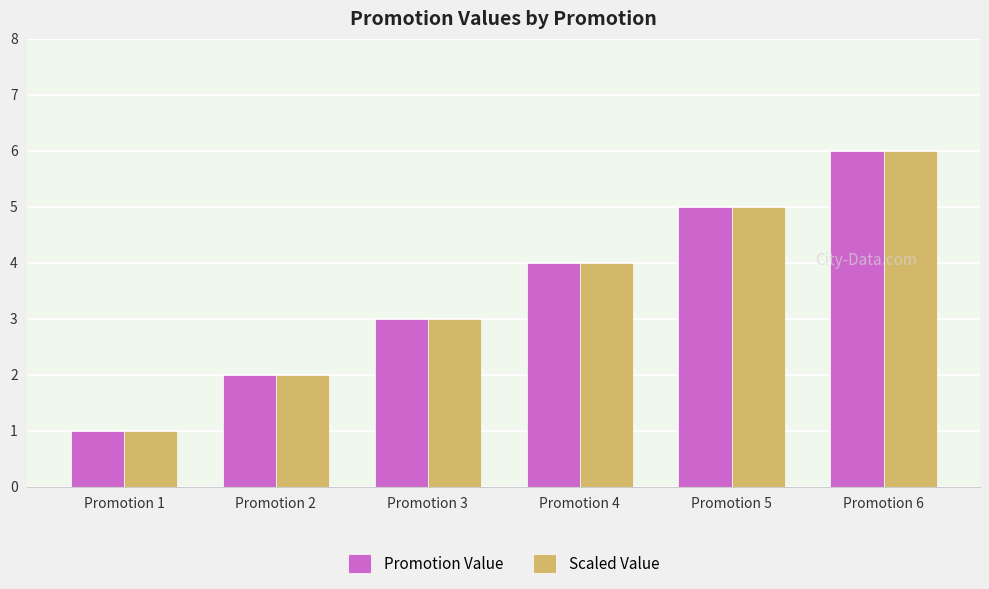

Reading right to left, list all the values displayed in this chart.

Promotion Value: Promotion 6=6	Promotion 5=5	Promotion 4=4	Promotion 3=3	Promotion 2=2	Promotion 1=1
Scaled Value: Promotion 6=6	Promotion 5=5	Promotion 4=4	Promotion 3=3	Promotion 2=2	Promotion 1=1